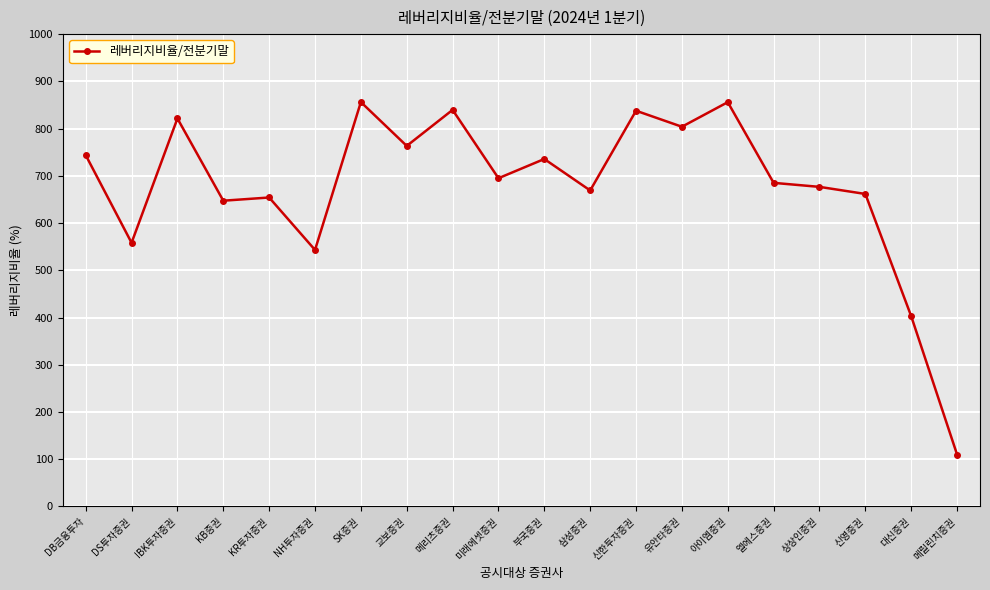

Where is the first local maximum?

IBK투자증권